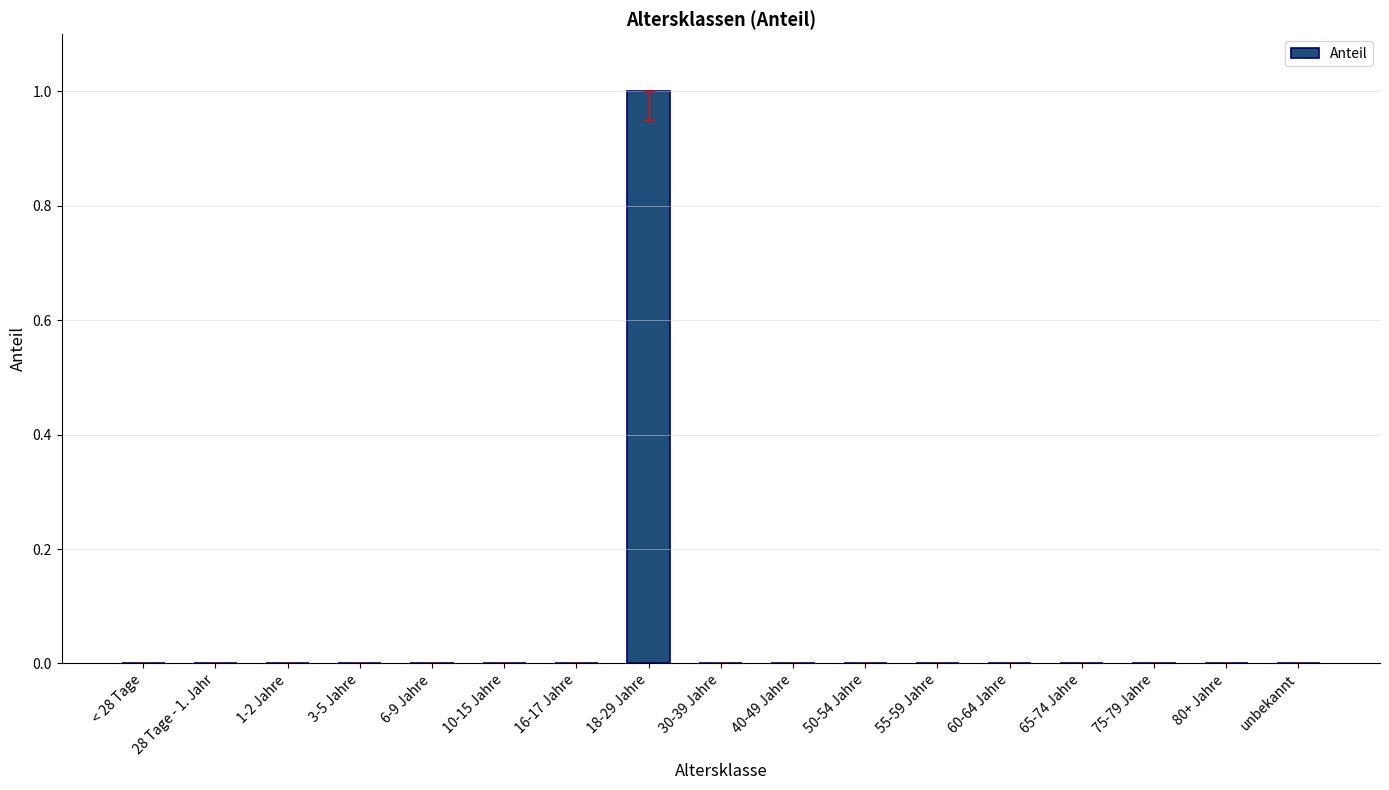

Is it true that the value at 28 Tage - 1. Jahr is 0?

True